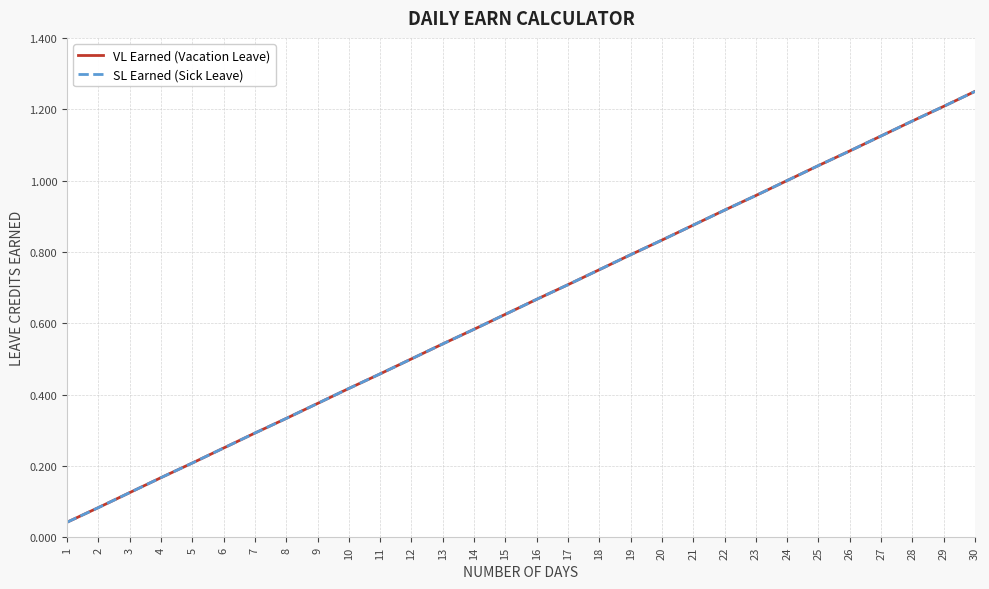

What is the value of the SL Earned (Sick Leave) point at the 14th from the left?

0.6